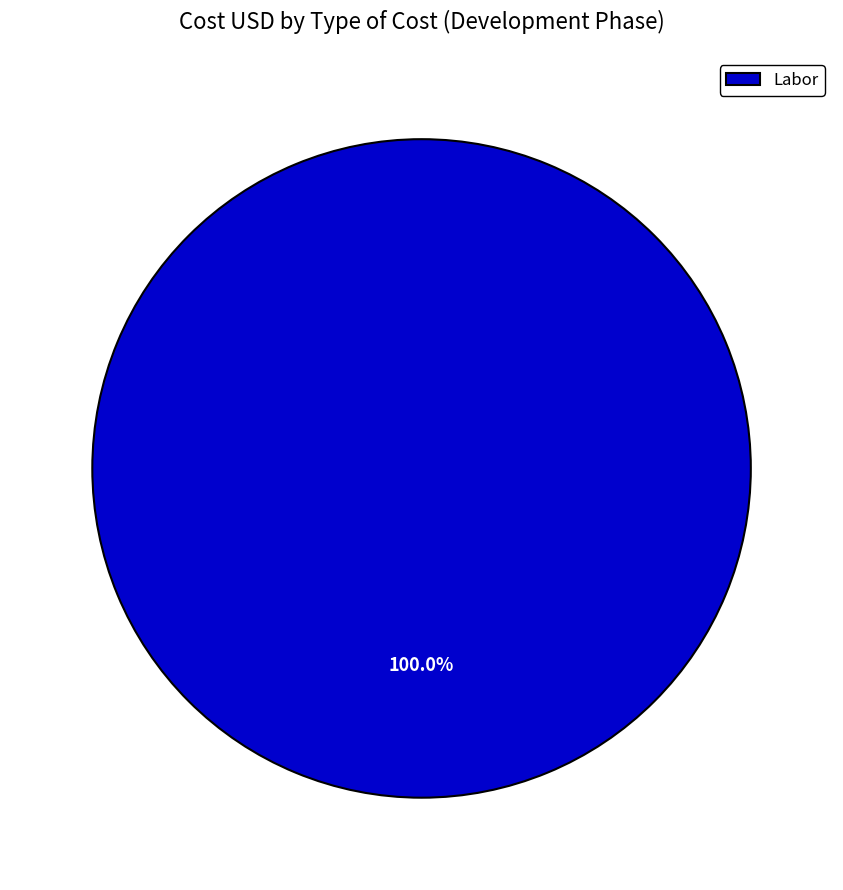

Rank the categories by value from highest to lowest.

Labor